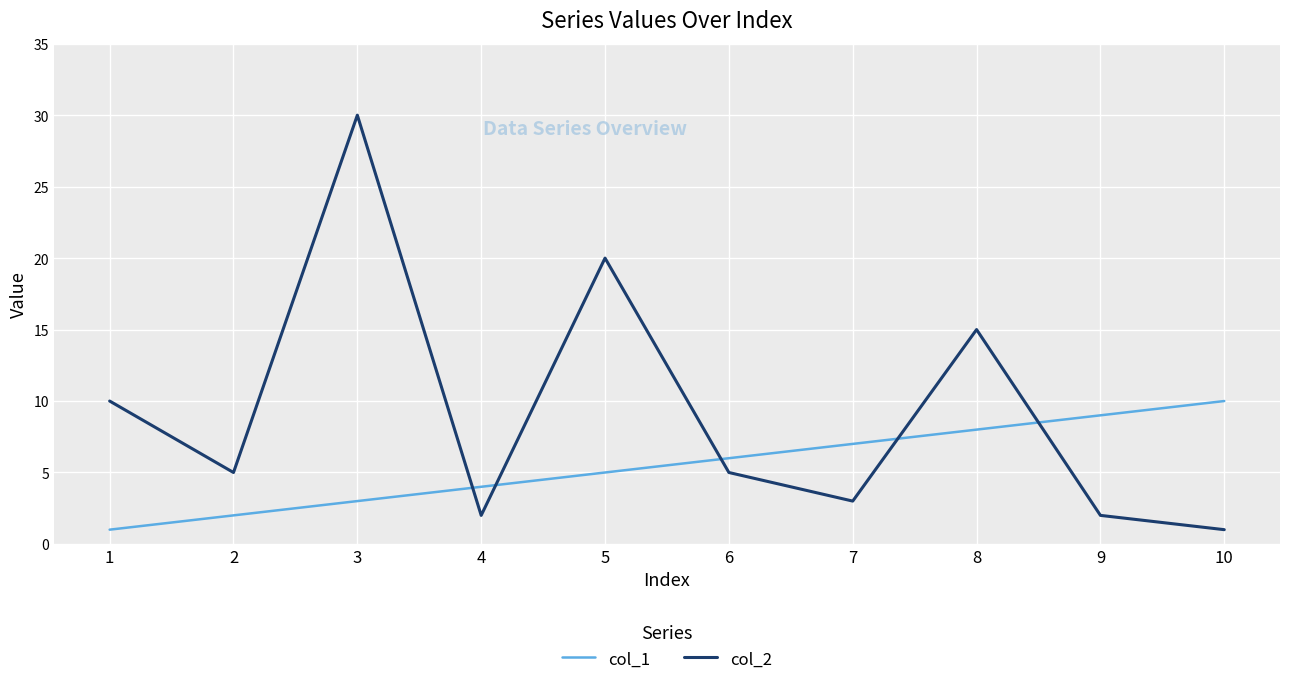

Which series has the largest total across all categories?

col_2